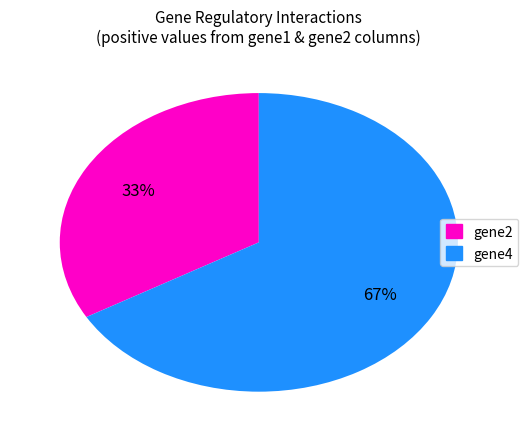

True or false: gene4 accounts for 74% of the total.

False